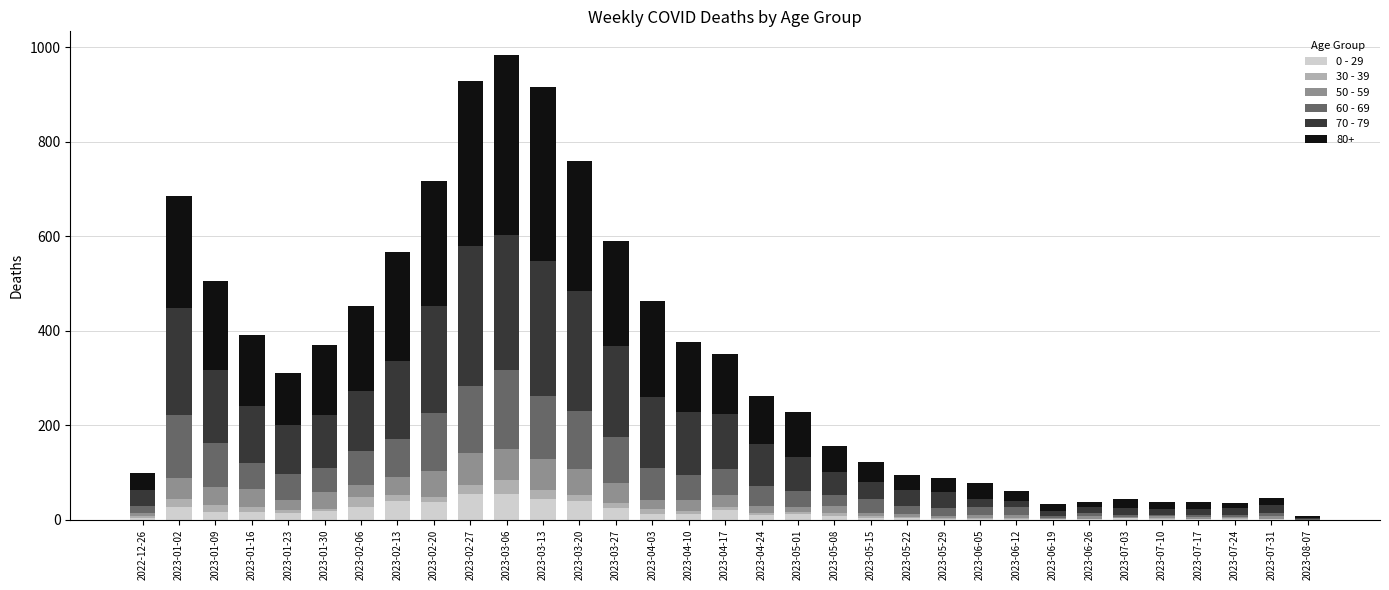

Does the chart contain stacked bars?

Yes